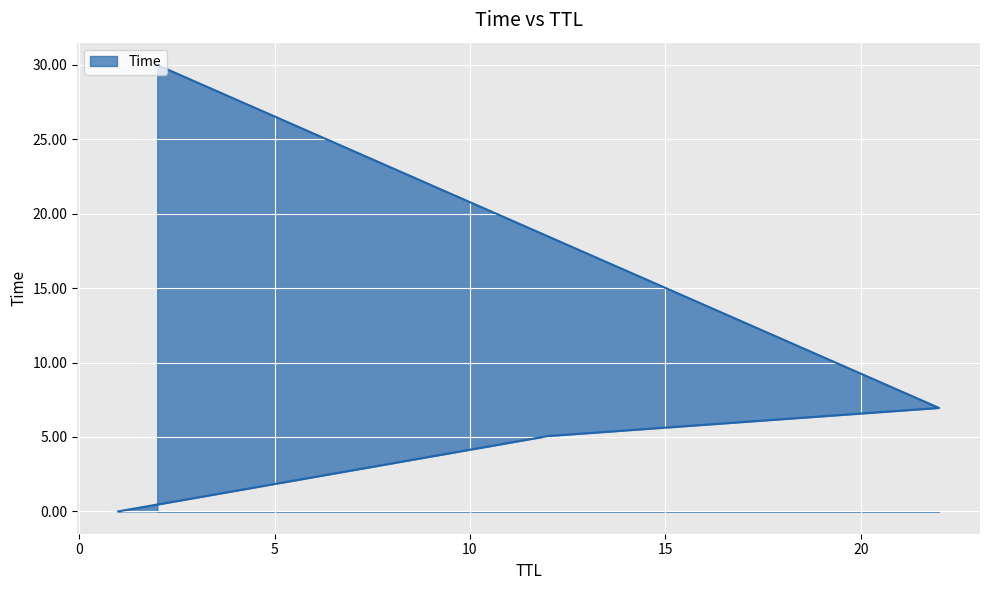

Read the value at 22.

7.0